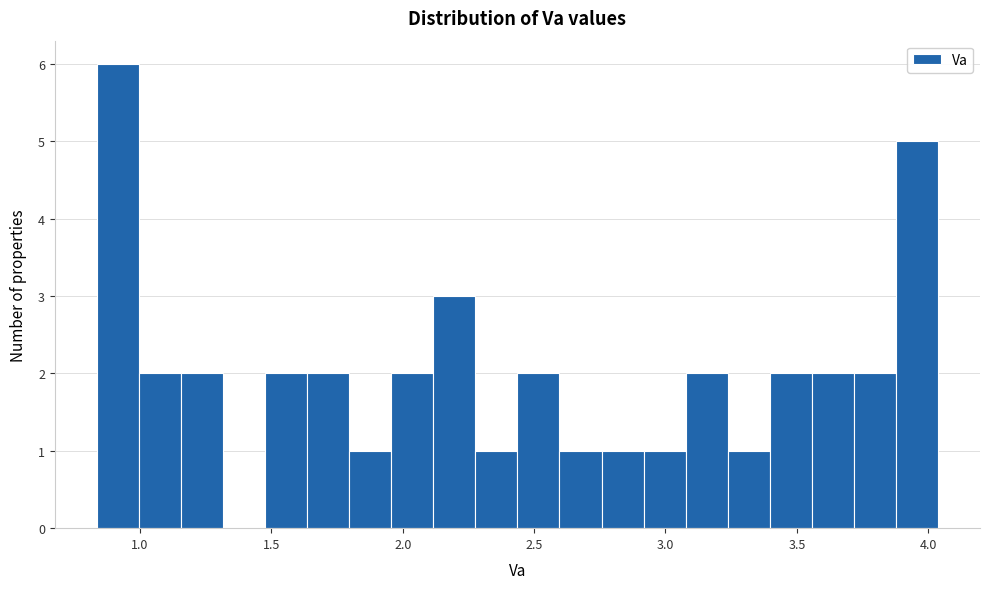

Read against the x-axis, roughly where is the centre of the tallest bar?

0.90